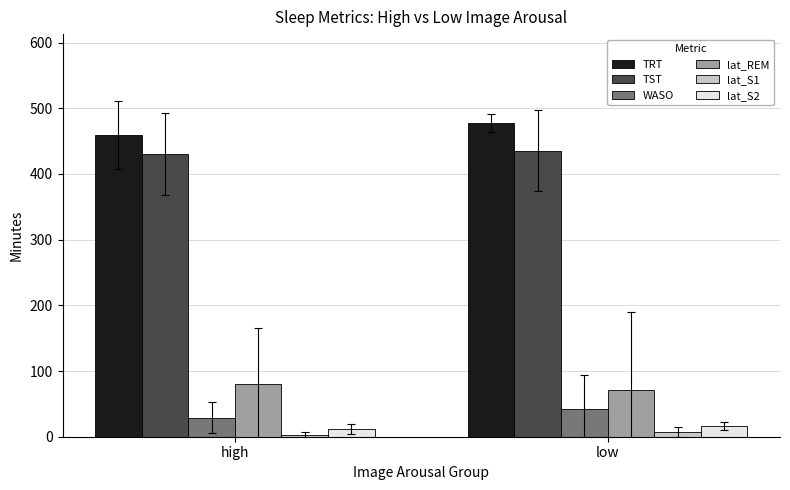

Count the number of categories in the chart.

2